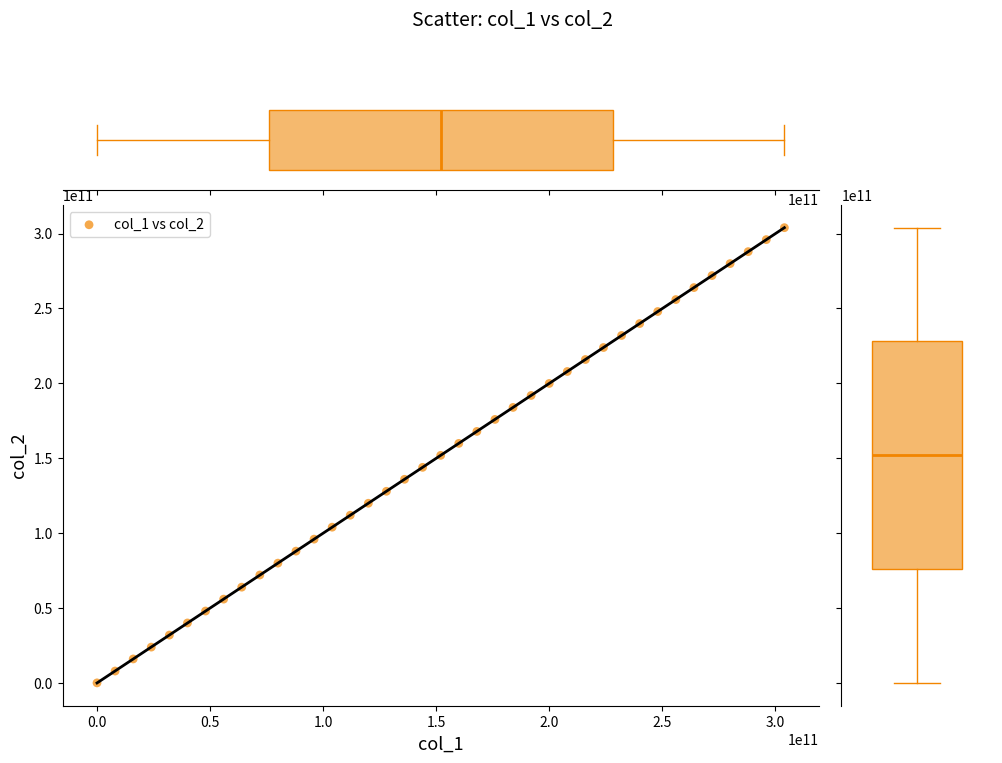

What is the range of X values (max minus min)?

303999934354